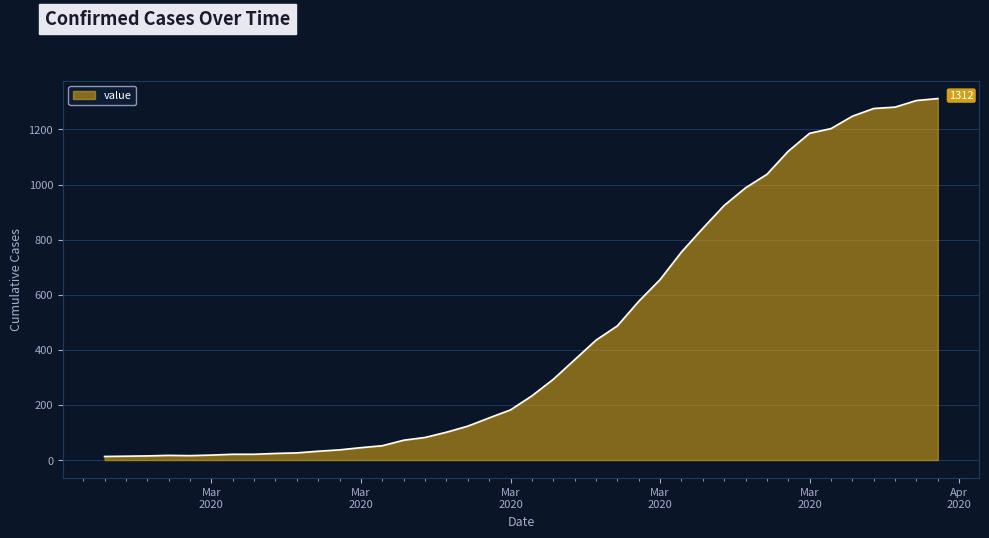

What is the difference between the maximum and minimum values?

1299